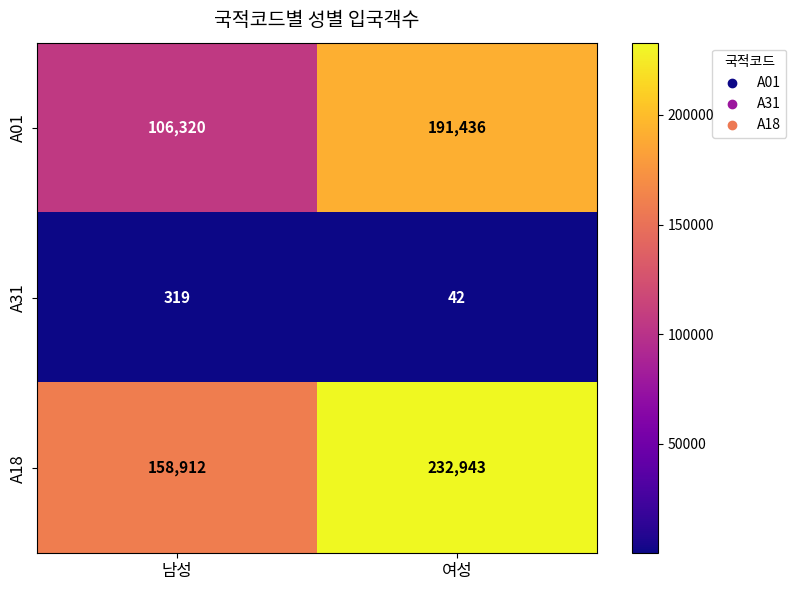

Between 남성 and 여성, which series saw the biggest shift?

A01